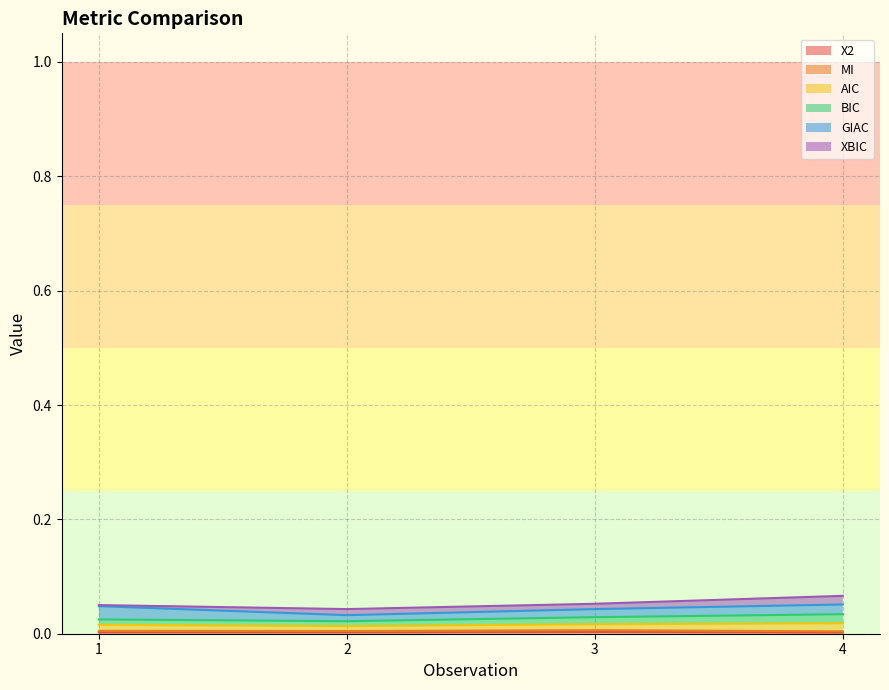

The AIC series shows 0.0 at 3. True or false?

False